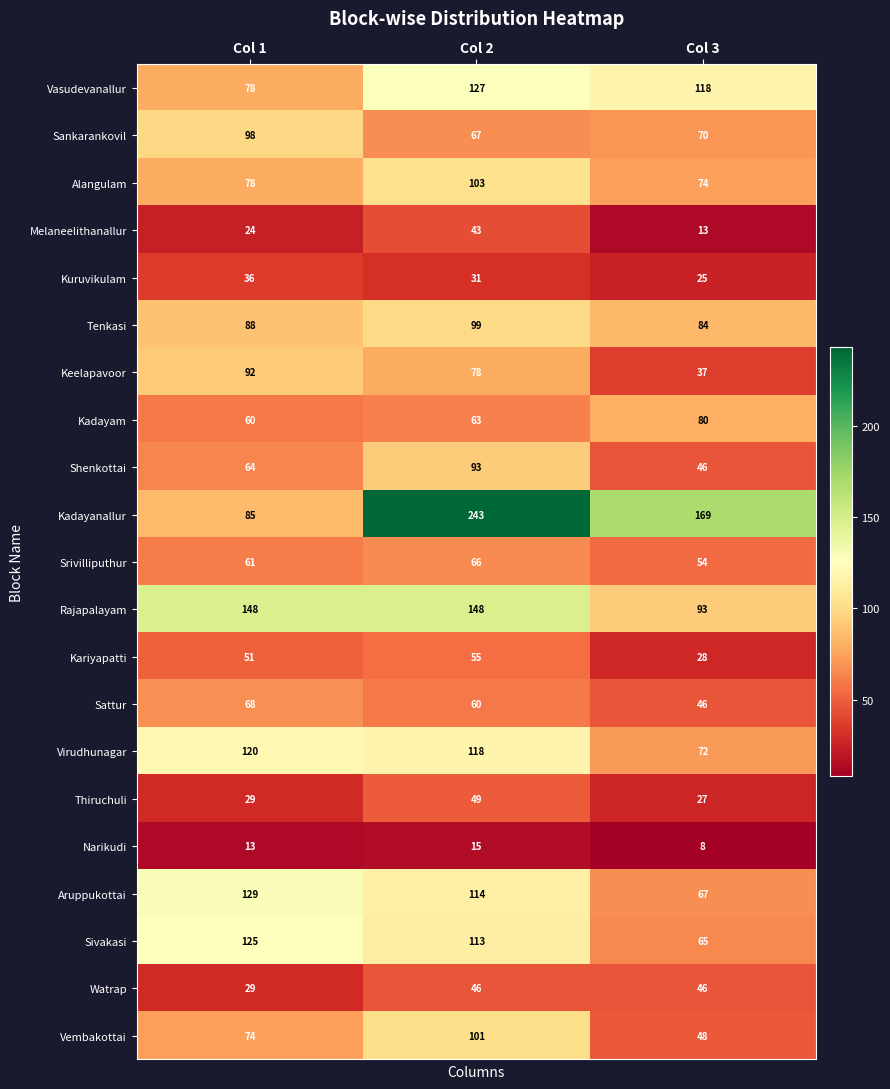

How many Kariyapatti values are between 28 and 55?

3